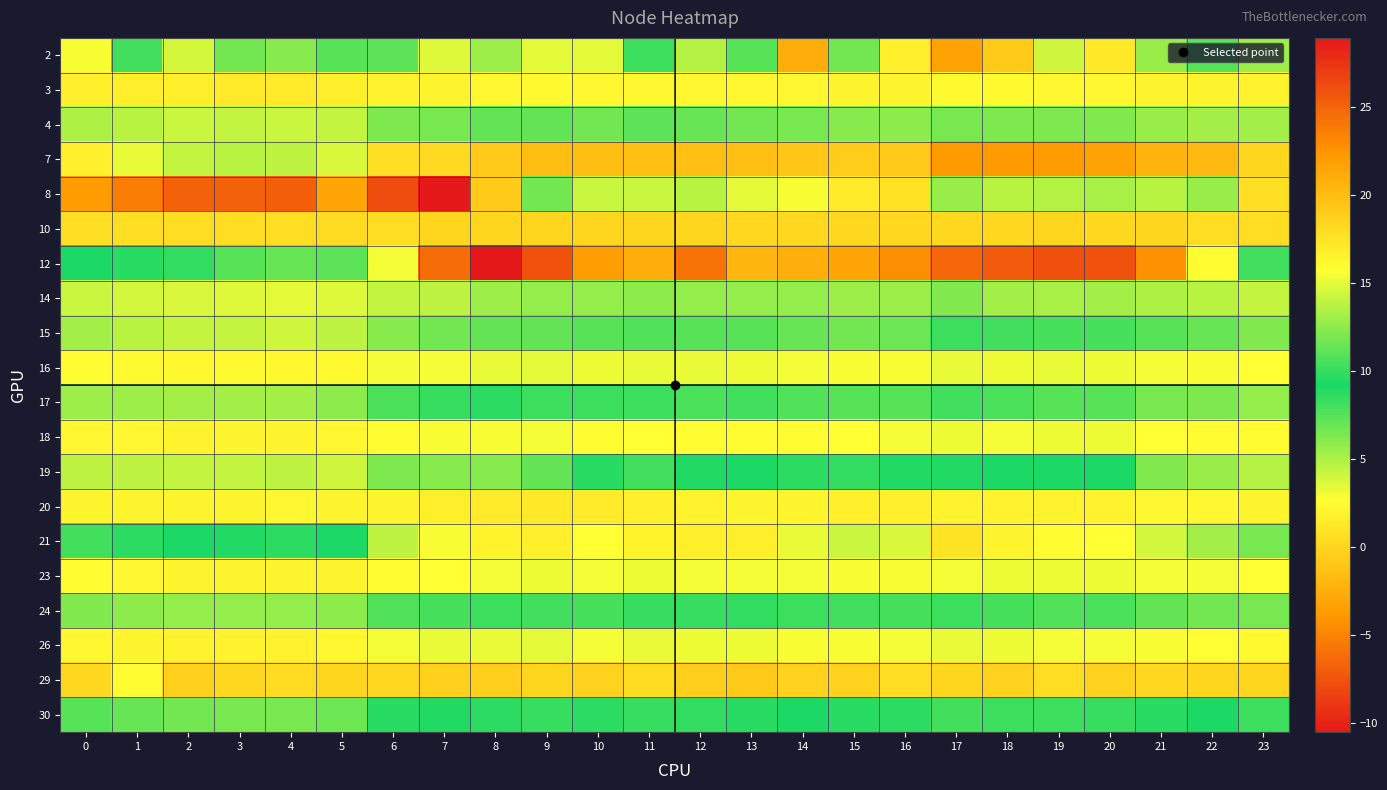

Which has a higher value, 6 or 20?

20